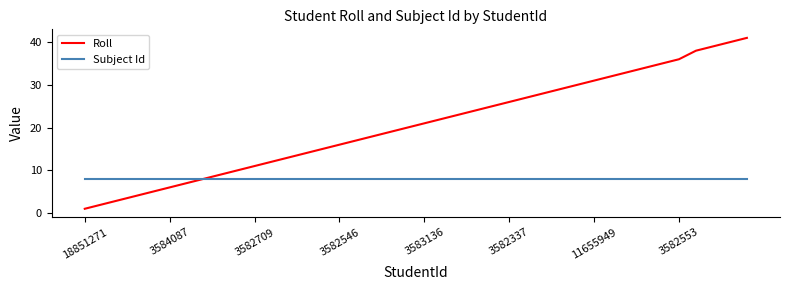

Which series has the largest total across all categories?

Roll